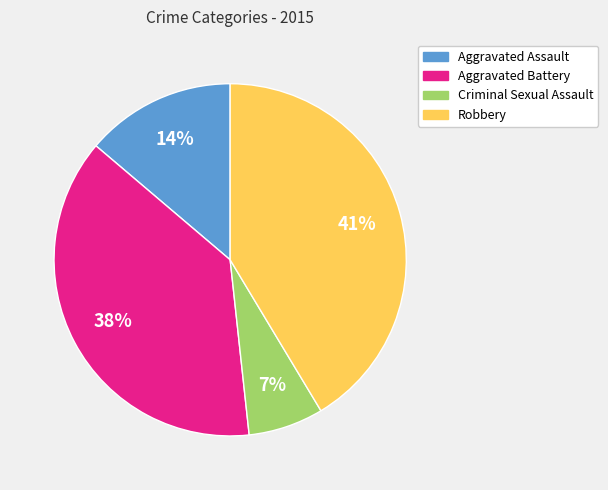

Which slice is the smallest?

Criminal Sexual Assault